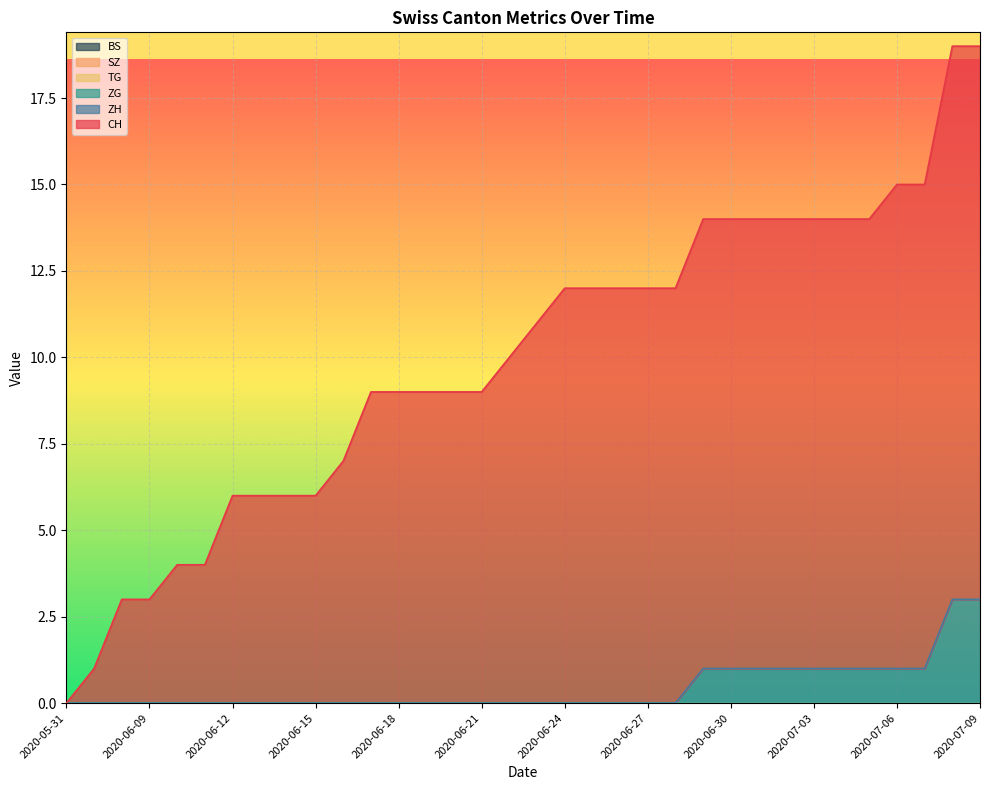

True or false: TG and BS intersect in this chart.

False